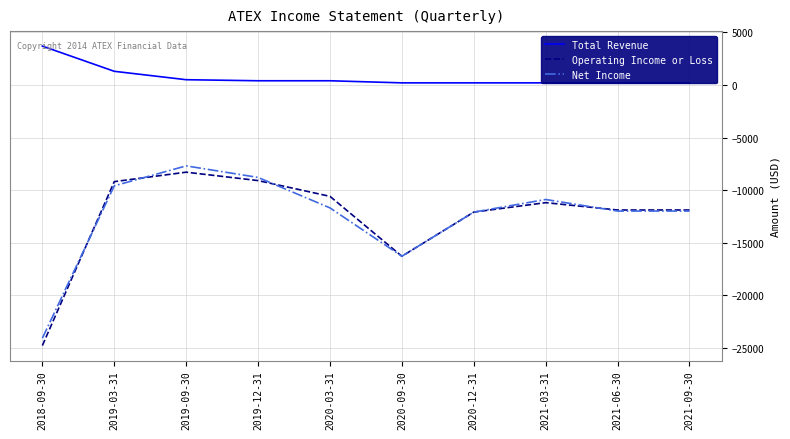

Is this an area chart (filled region under the line)?

No